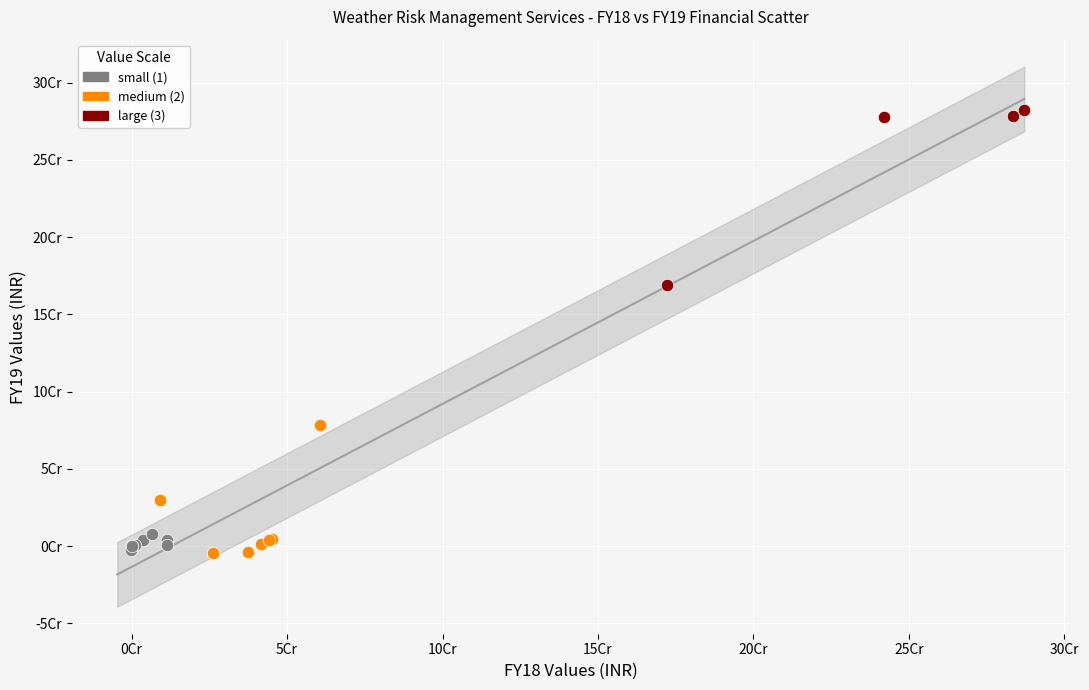

Which series reaches the maximum Y coordinate?

large (3)